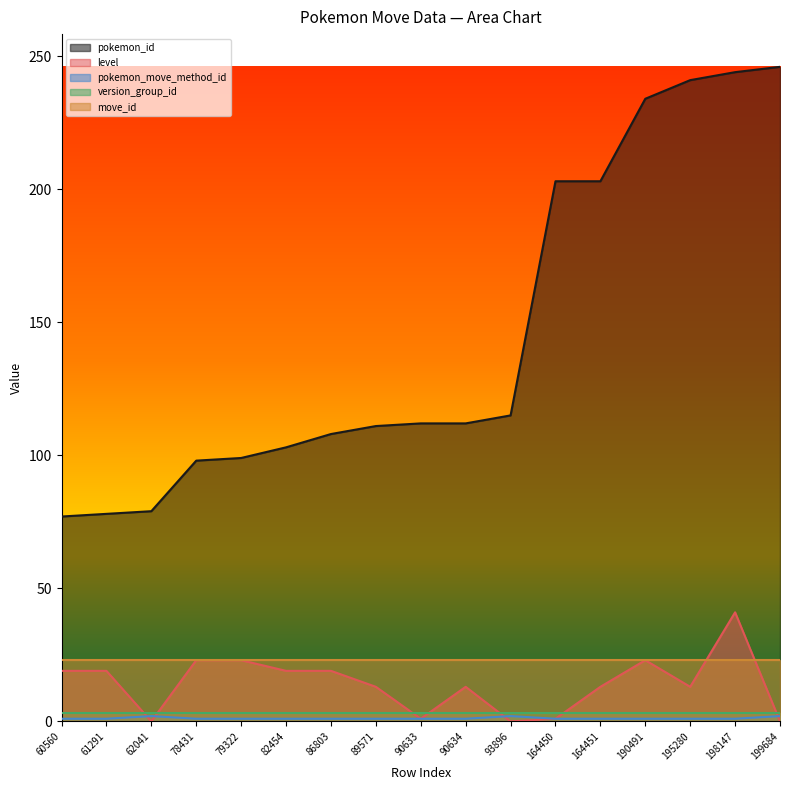

Is it true that level equals 1 at 90633?

False